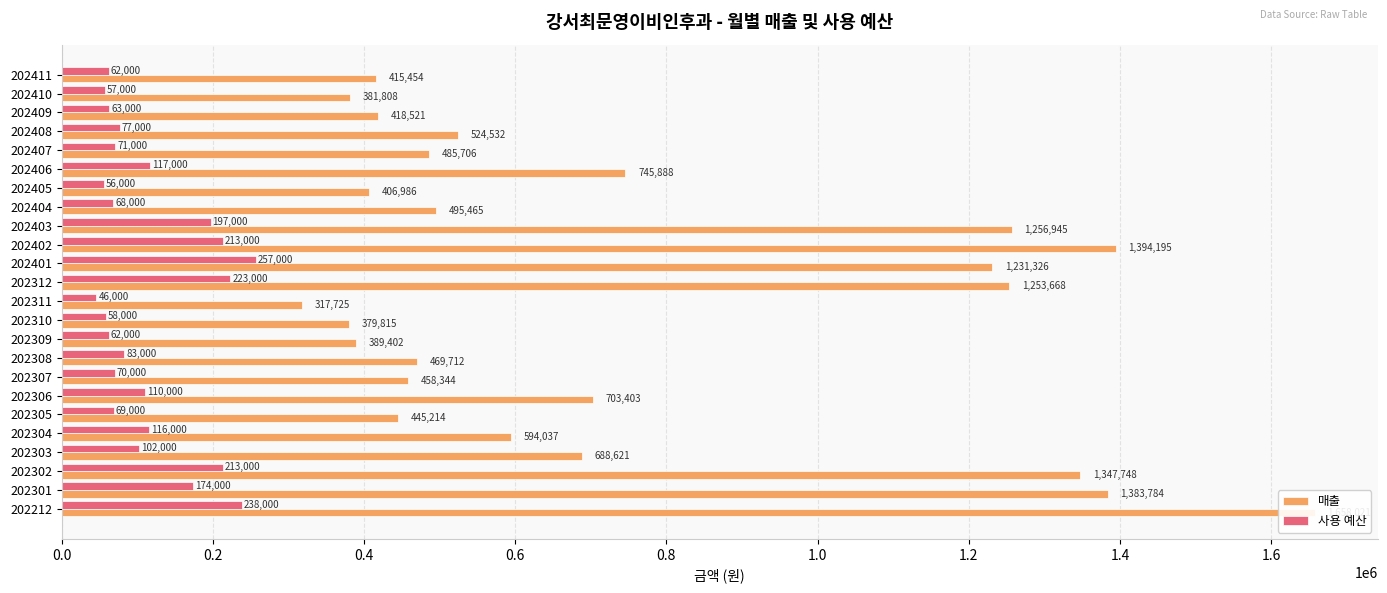

Reading right to left, extract all data points from this chart.

매출: 415454	381808	418521	524532	485706	745888	406986	495465	1256945	1394195	1231326	1253668	317725	379815	389402	469712	458344	703403	445214	594037	688621	1347748	1383784	1658021
사용 예산: 62000	57000	63000	77000	71000	117000	56000	68000	197000	213000	257000	223000	46000	58000	62000	83000	70000	110000	69000	116000	102000	213000	174000	238000